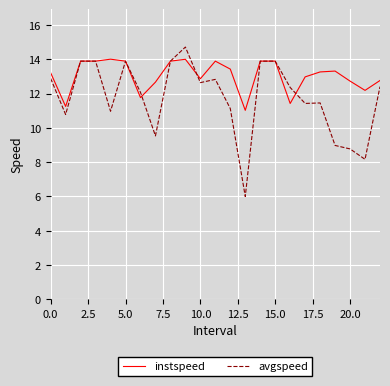

Which series has the largest total across all categories?

instspeed